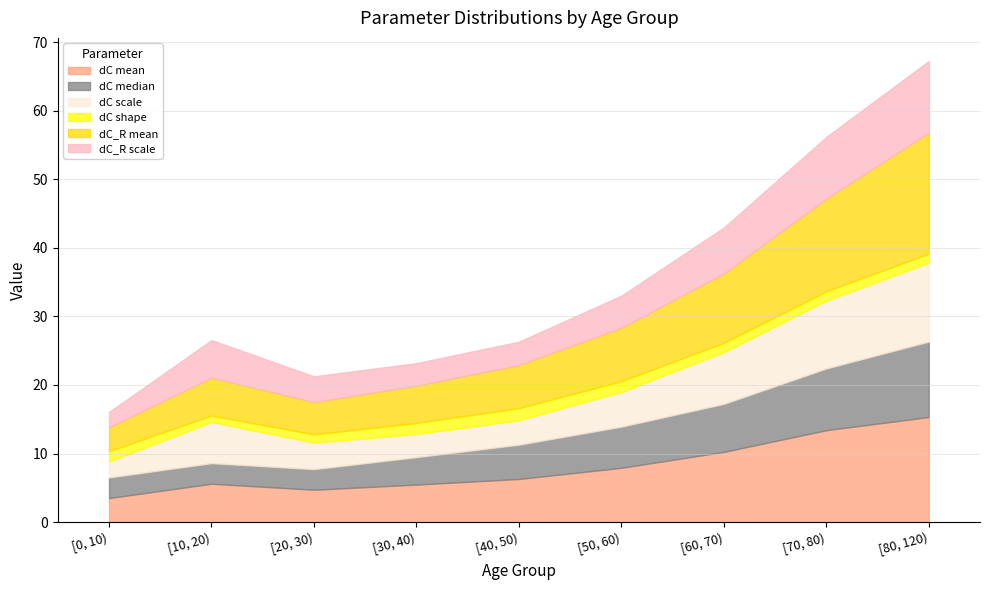

At how many categories does at least one series exceed 16?

1